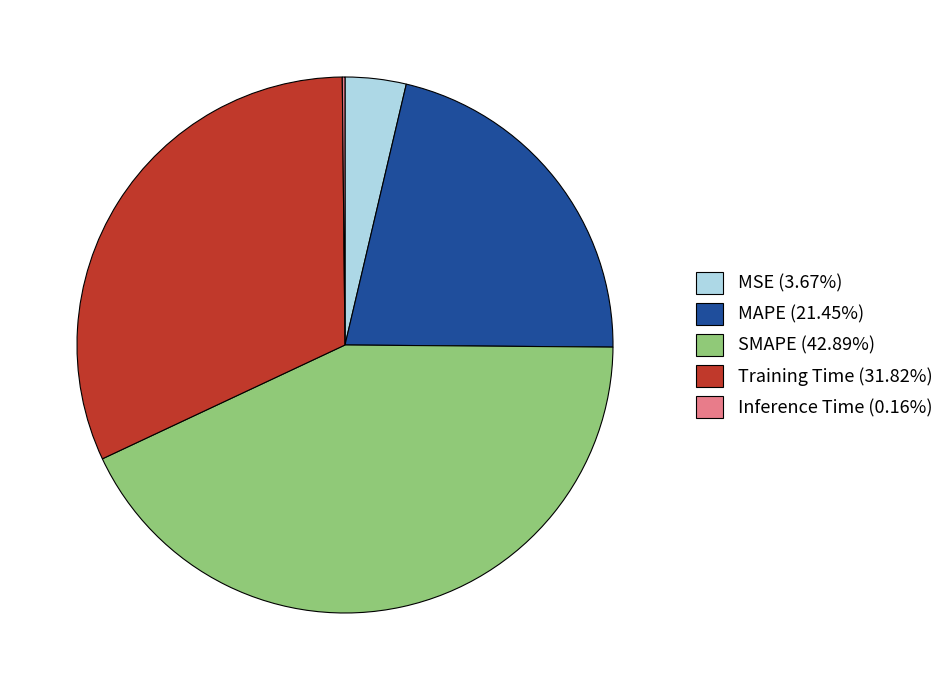

Is the sum of MSE (3.67%) and Training Time (31.82%) greater than half?

No